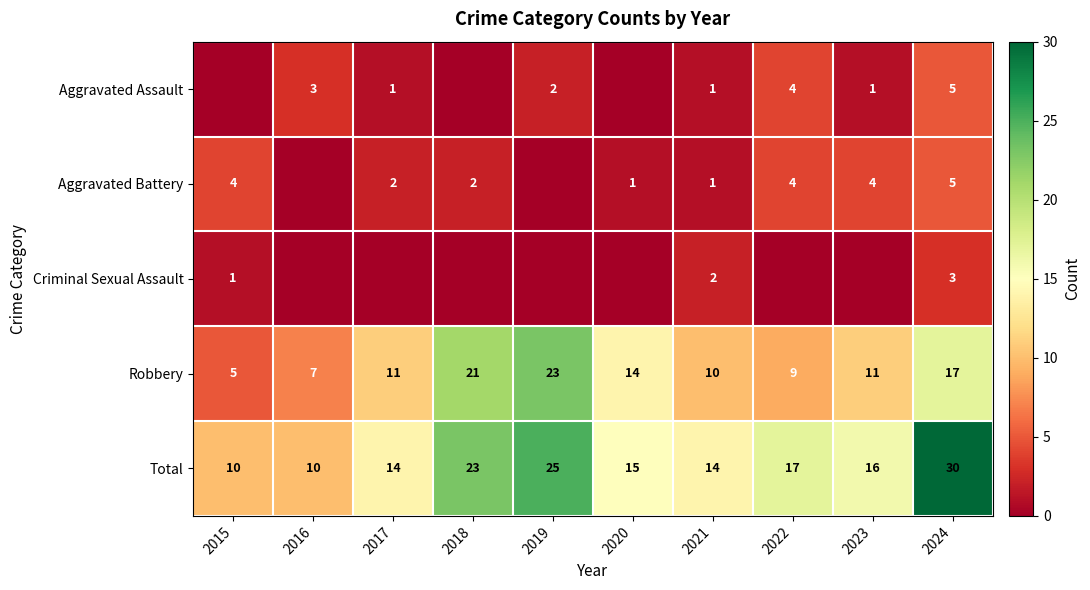

At which category is the sum across all series the highest?

2024